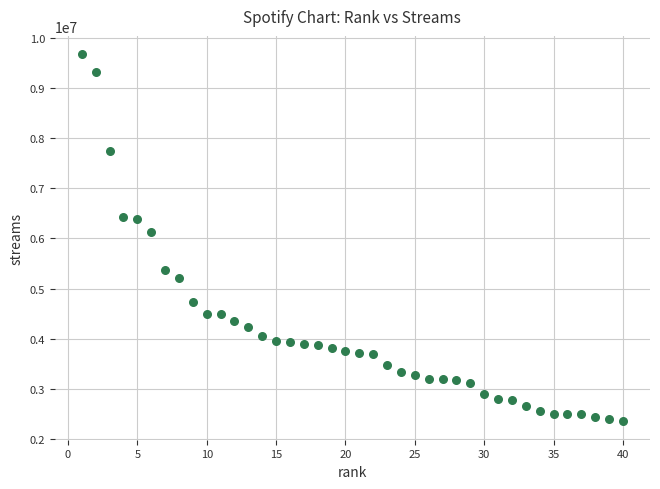

What is the range of X values (max minus min)?

39